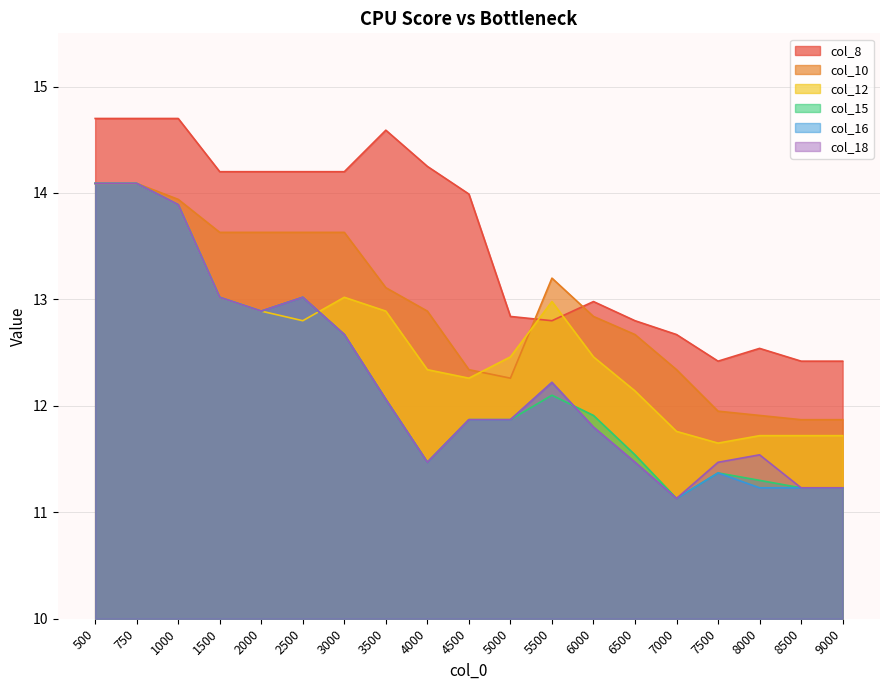

What is the total value across all series at 4500?

74.2